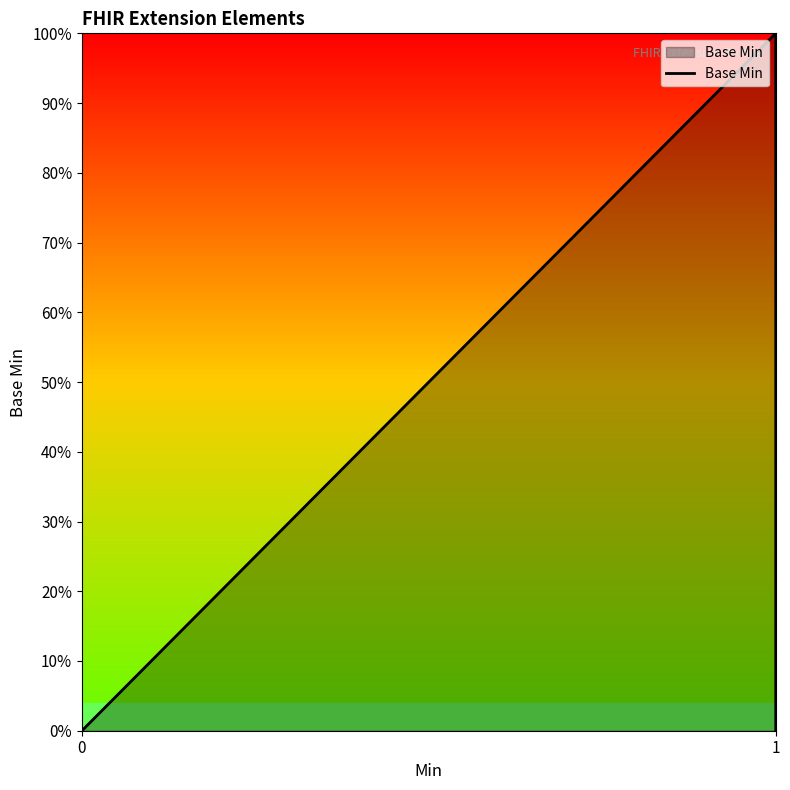

True or false: the data has more than 1 interior local peaks.

False